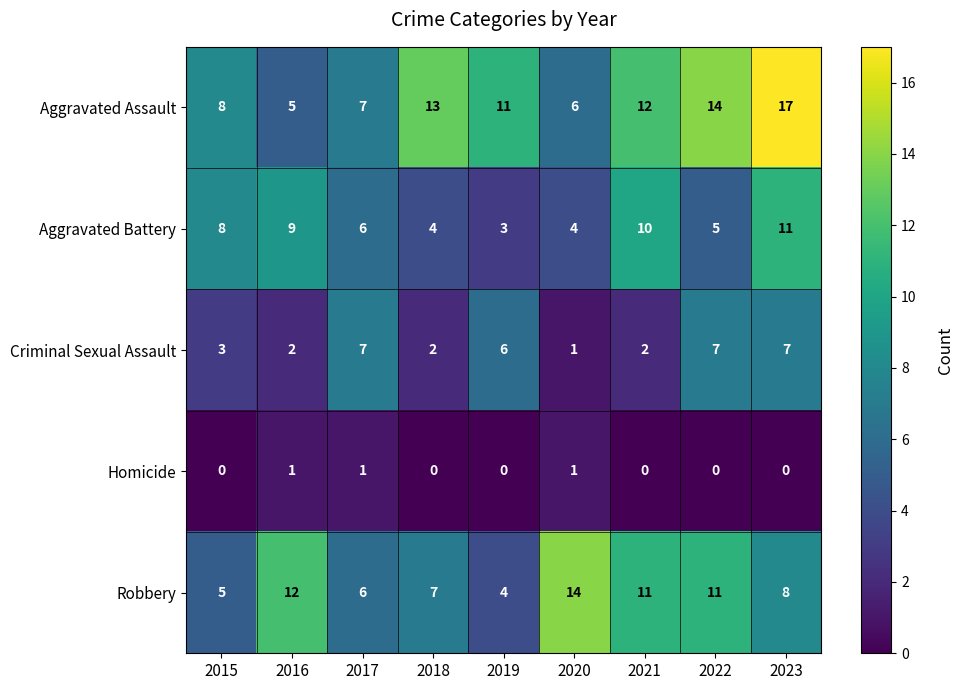

Where is Aggravated Assault nearest to the value 11?

2019